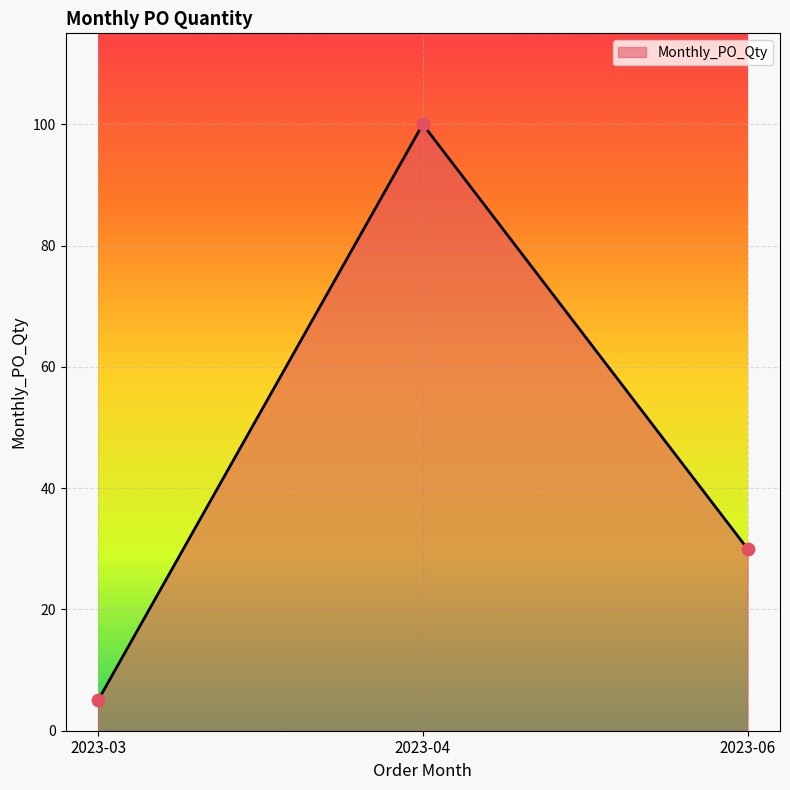

Approximately how many times larger is the value at 2023-06 compared to 2023-03?

6.0